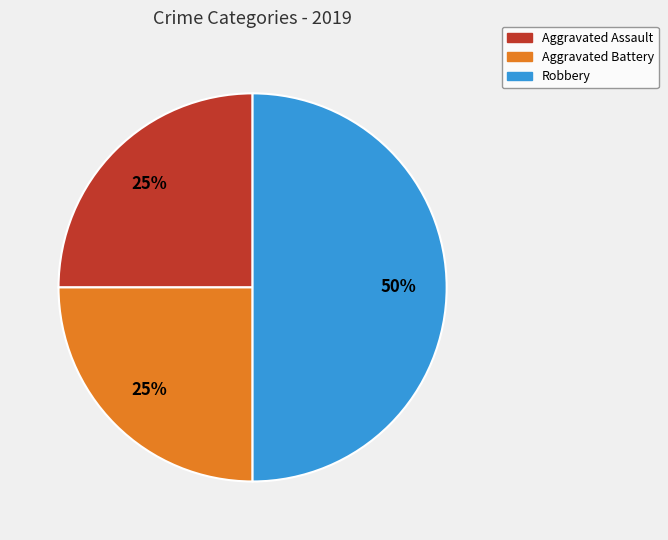

Which category has the biggest portion of the pie?

Robbery